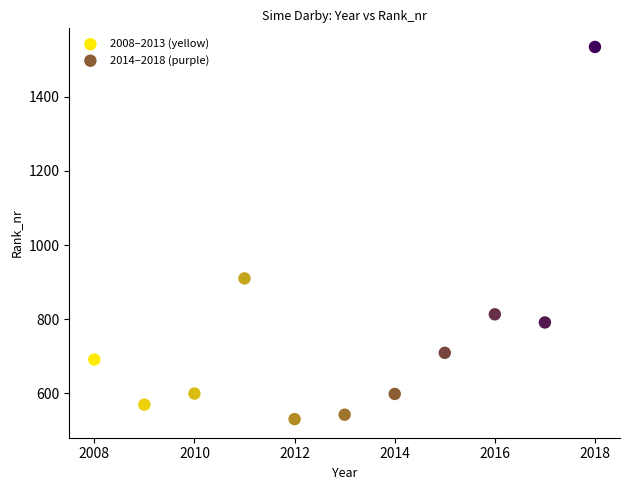

Which series reaches the maximum Y coordinate?

2014–2018 (purple)